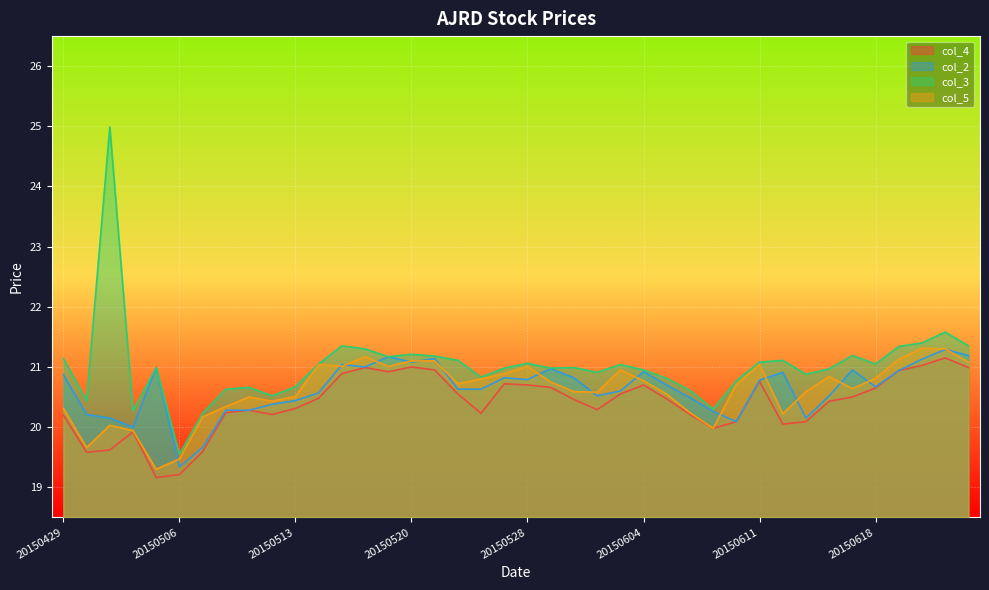

In col_3, how many points are higher than both neighbors (excluding endpoints)?

11